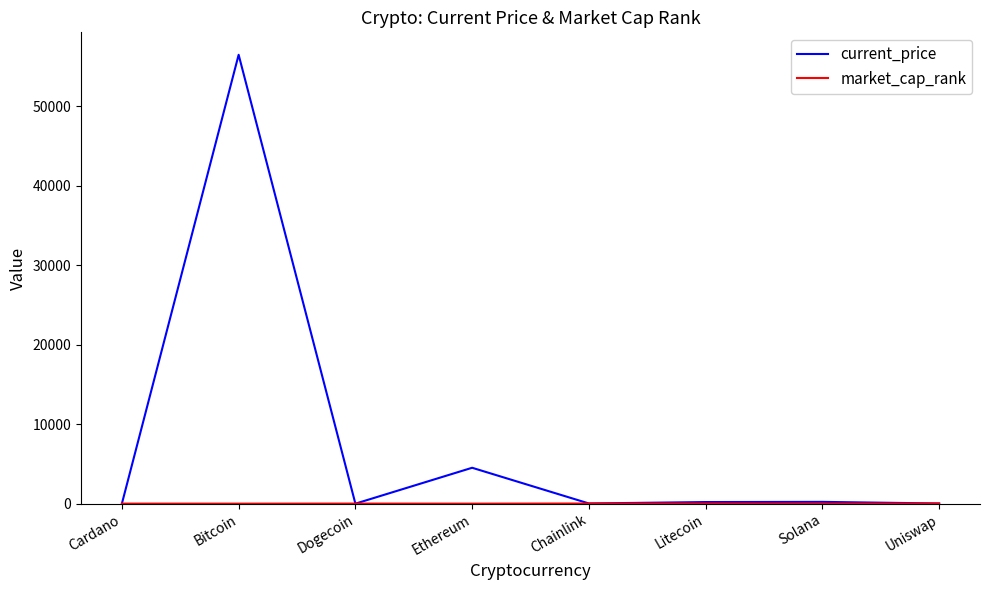

At which category is the sum across all series the highest?

Bitcoin